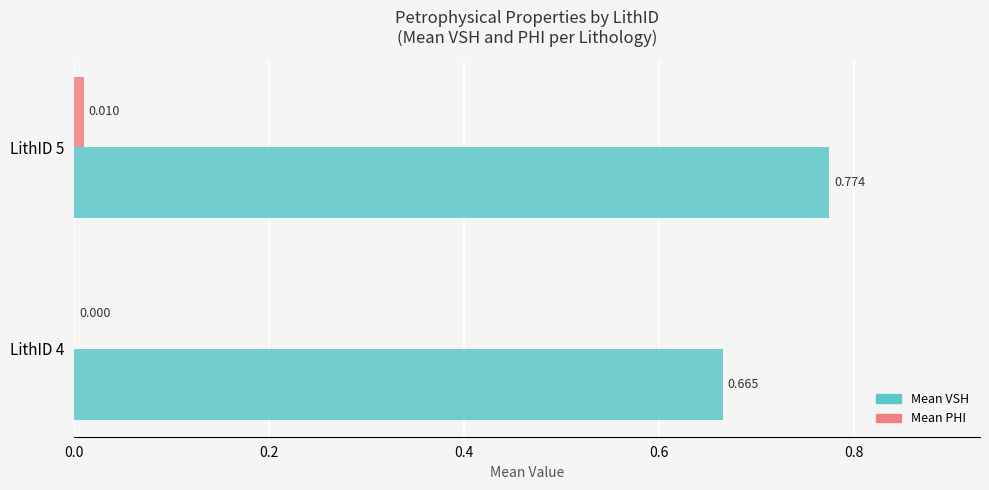

Which series has the largest range (max minus min)?

Mean VSH